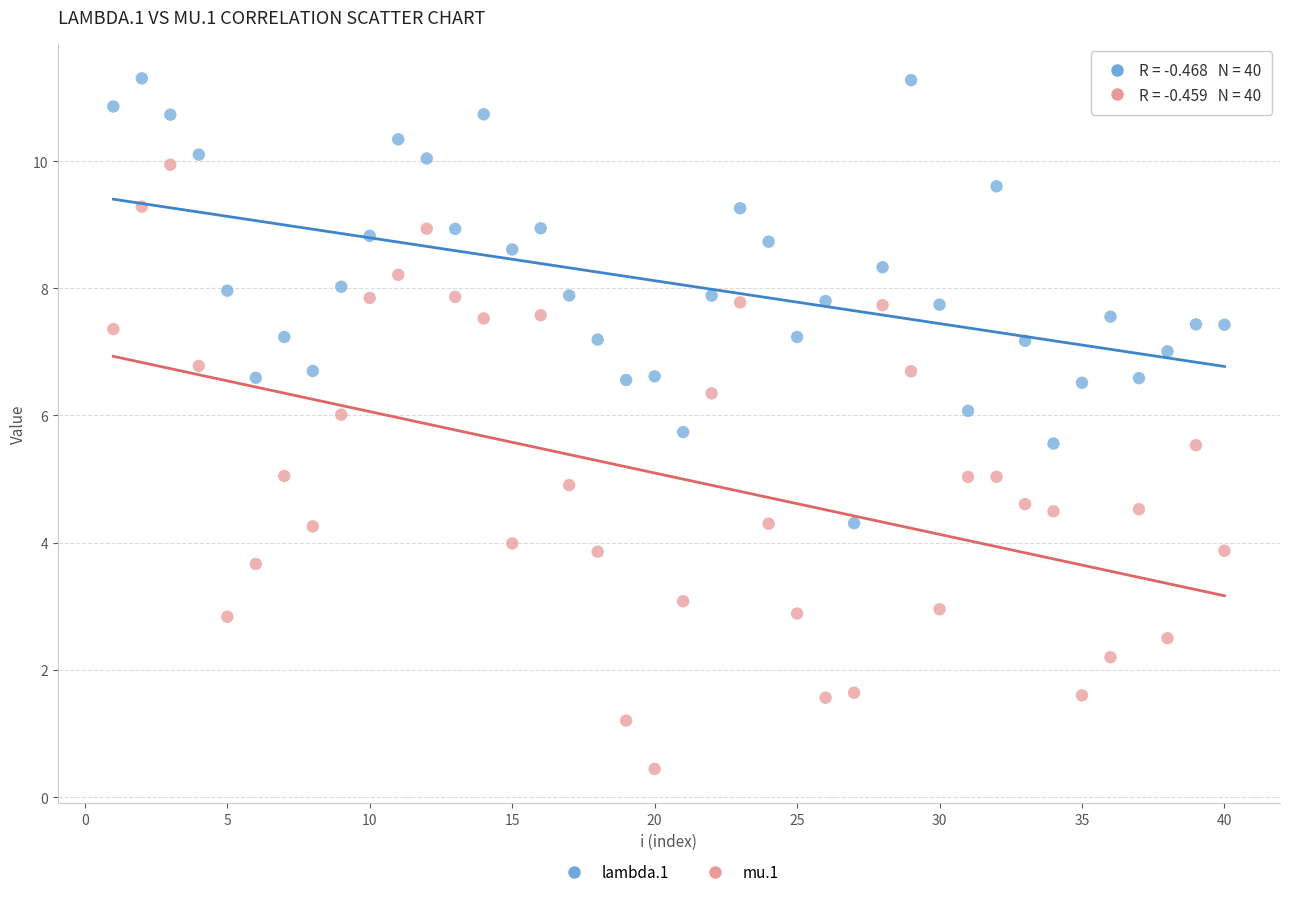

Which series reaches the minimum Y coordinate?

mu.1